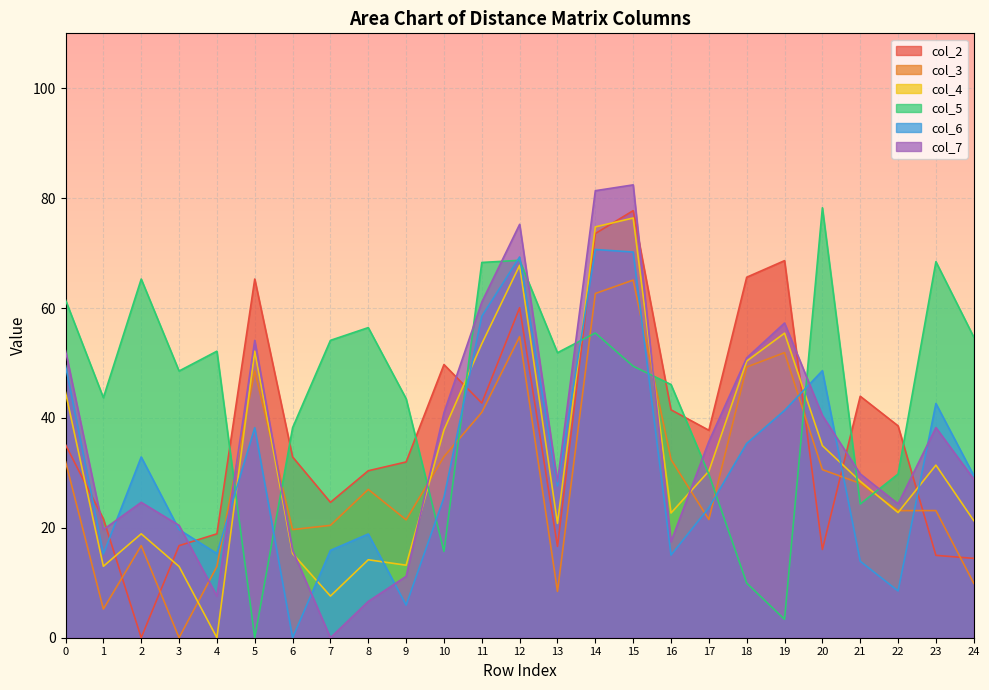

Is the value of col_7 at 19 greater than the value of col_3 at 2?

Yes